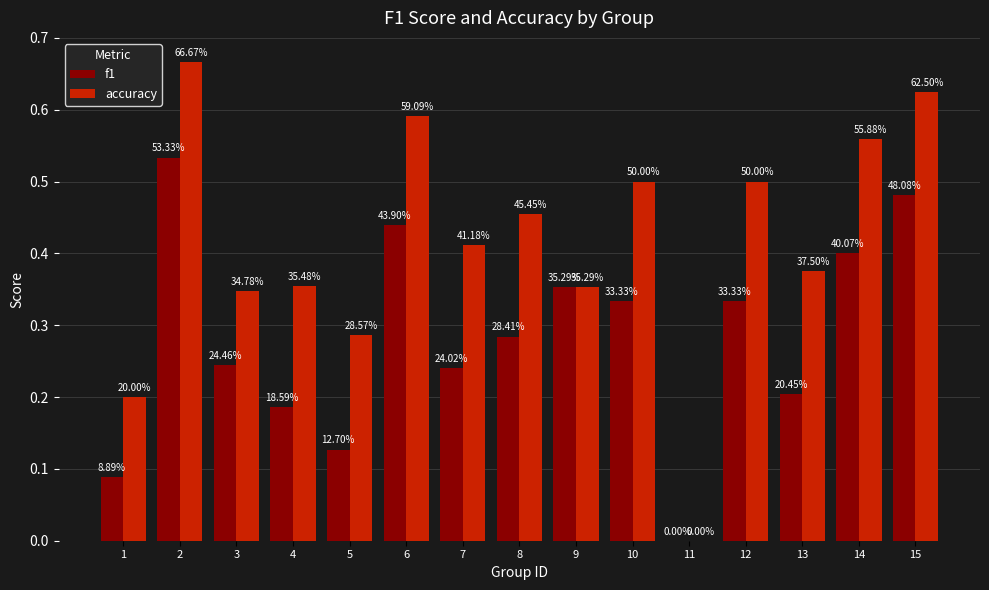

What are all the series names shown in the legend?

f1, accuracy